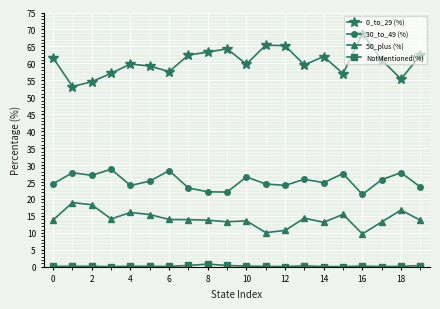

What is the average value of the 30_to_49 (%) series?

25.2